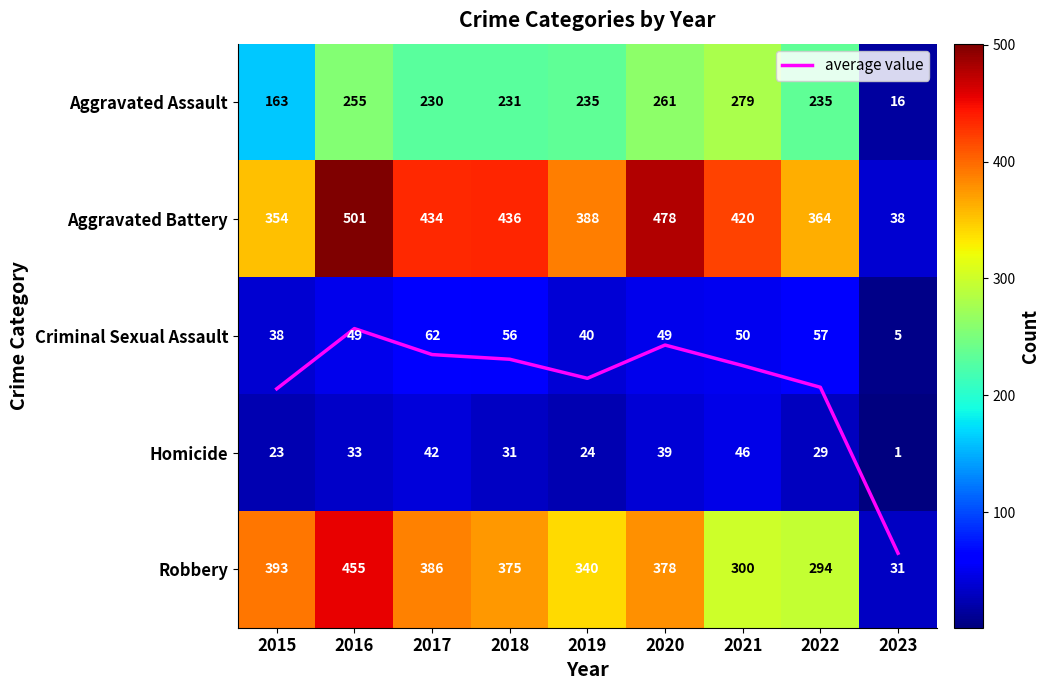

List the labels in order of Aggravated Battery value, largest first.

2016, 2020, 2018, 2017, 2021, 2019, 2022, 2015, 2023